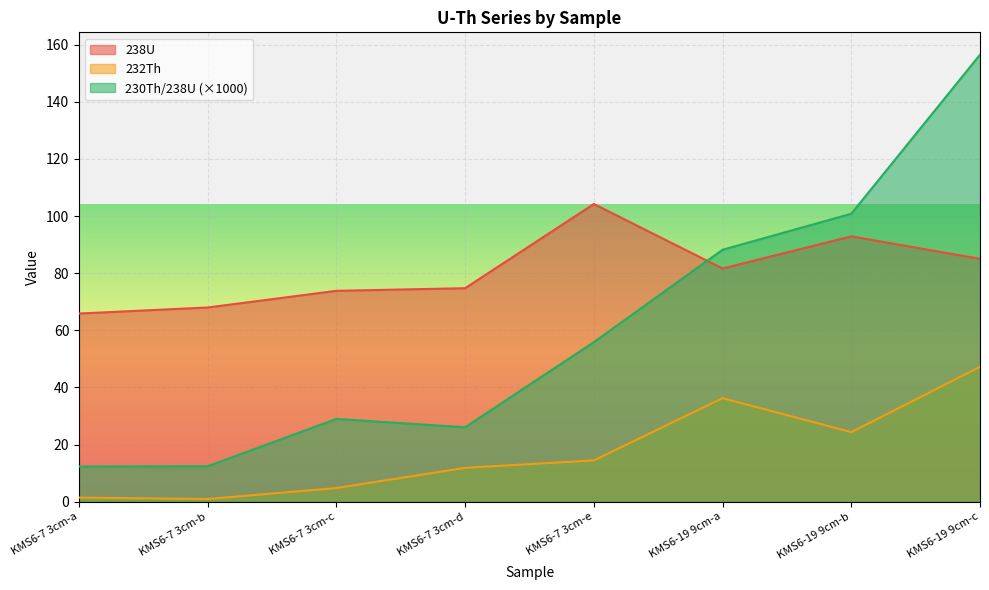

True or false: 230Th/238U and 232Th cross at least once.

False